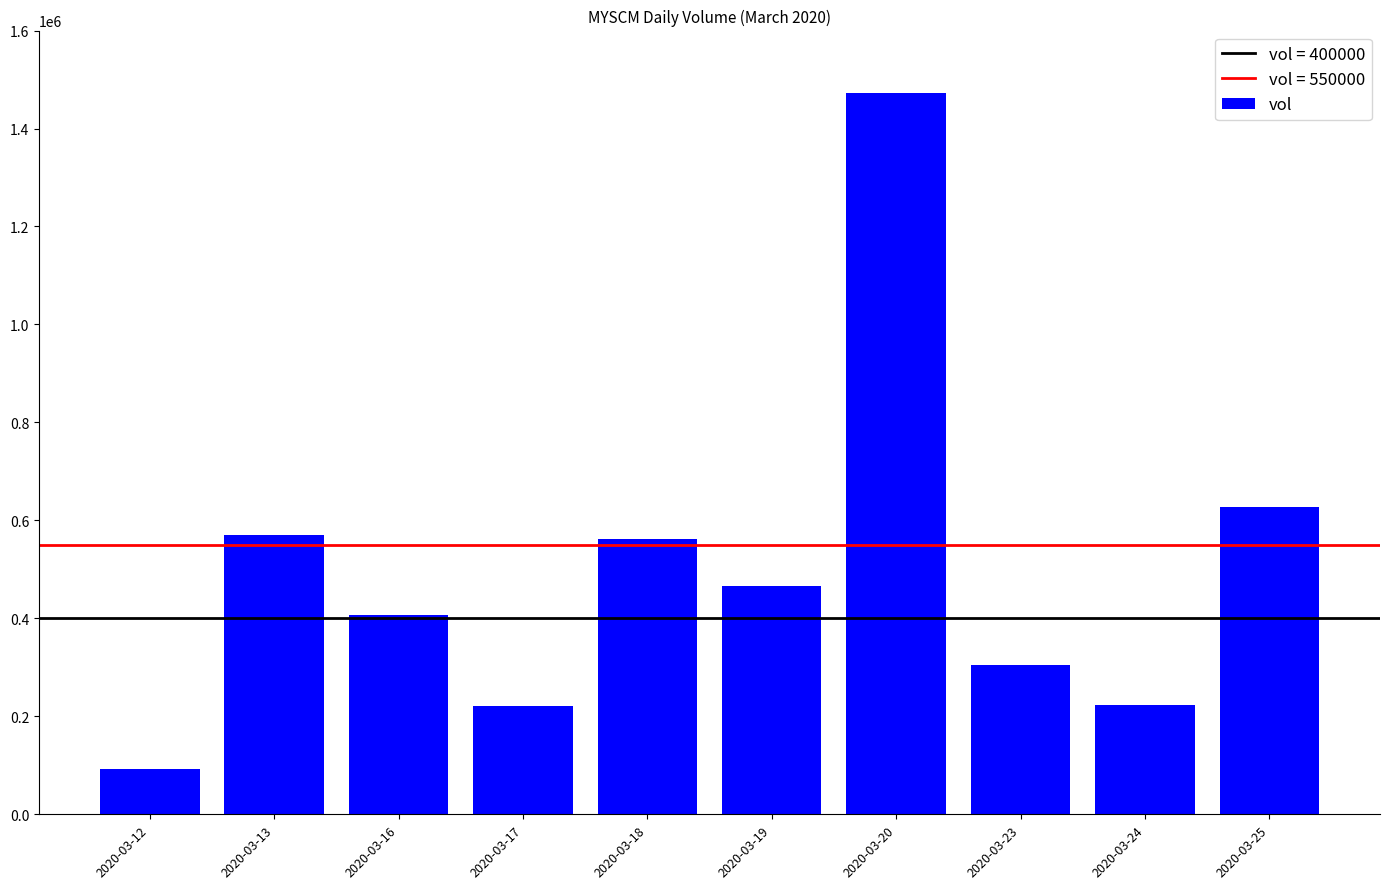

What is the value of the 5th bar from the left?

562100